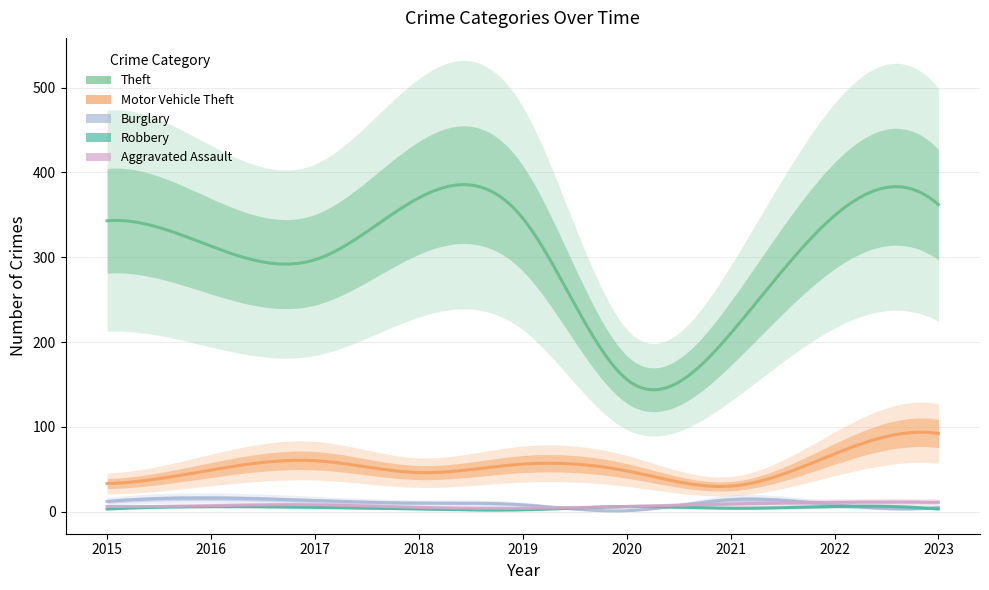

The value of Motor Vehicle Theft at 2017 is 60. True or false?

True